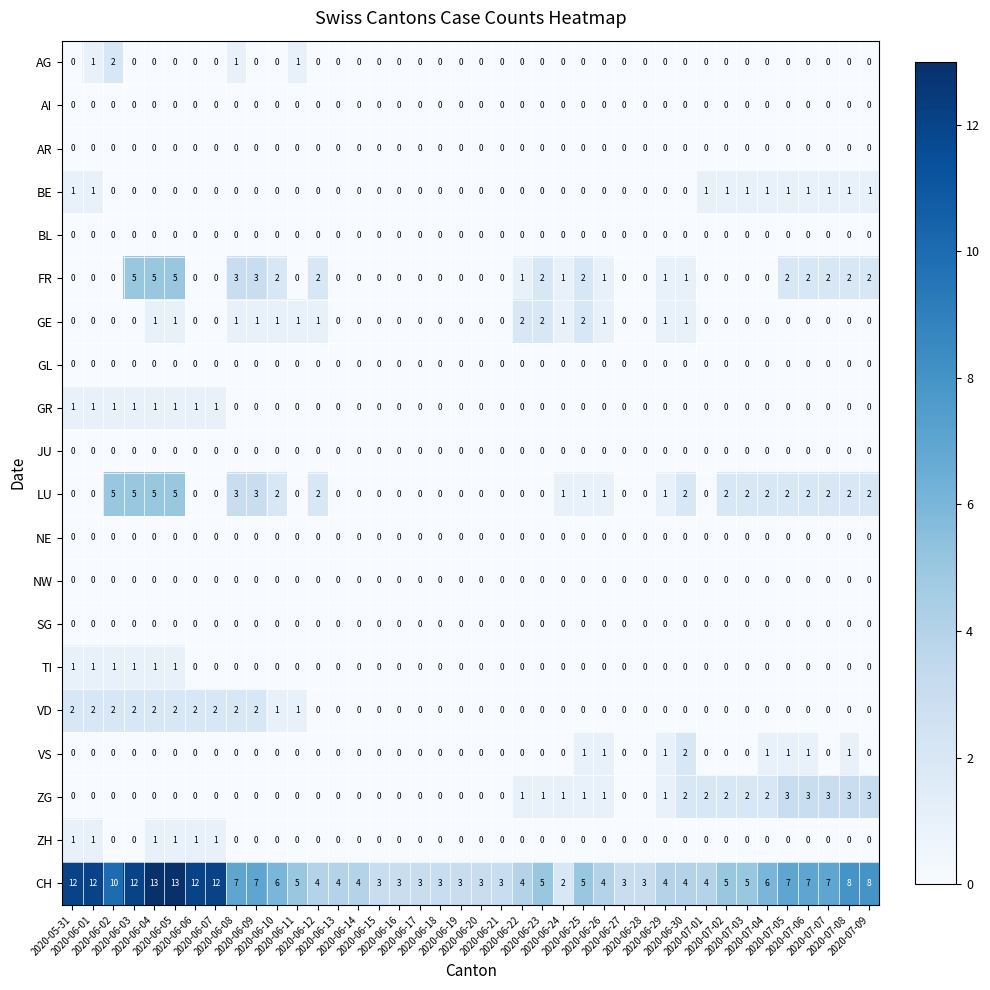

At how many categories does at least one series exceed 9?

8